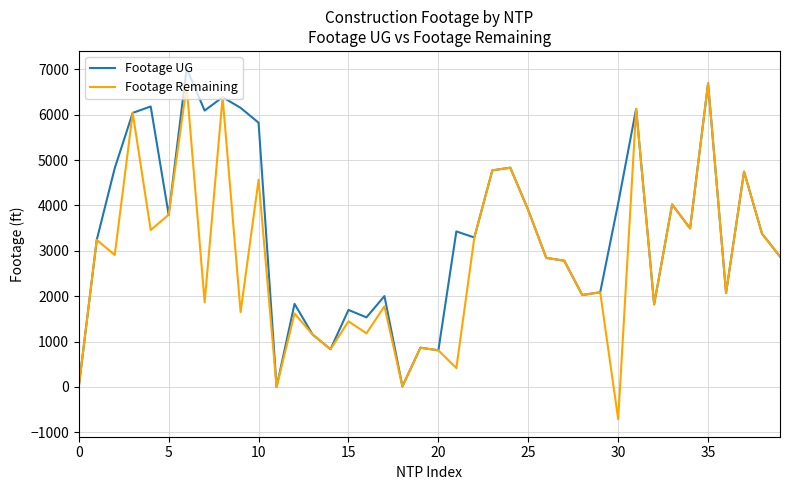

What is the maximum value for Footage Remaining?

6691